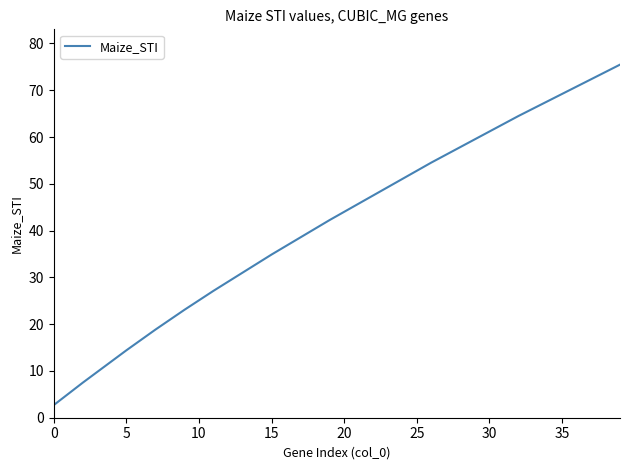

What is the smallest value displayed?

2.7